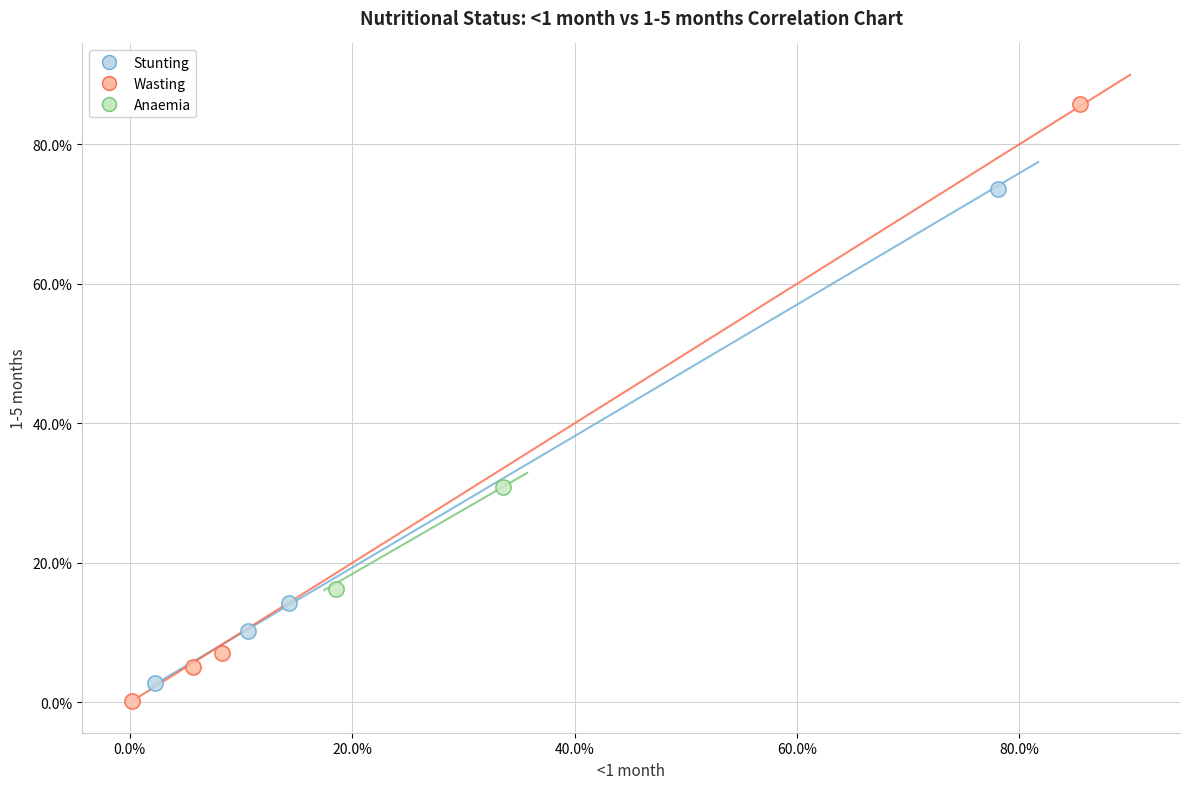

What are all the series names shown in the legend?

Stunting, Wasting, Anaemia